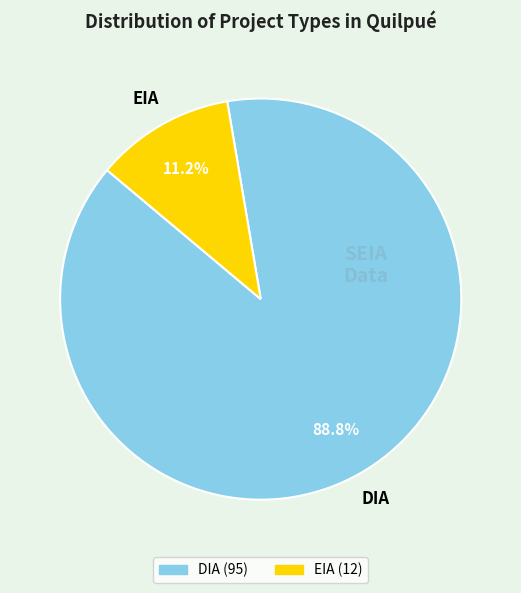

To the nearest percent, what is the difference between the EIA and DIA slice percentages?

78%